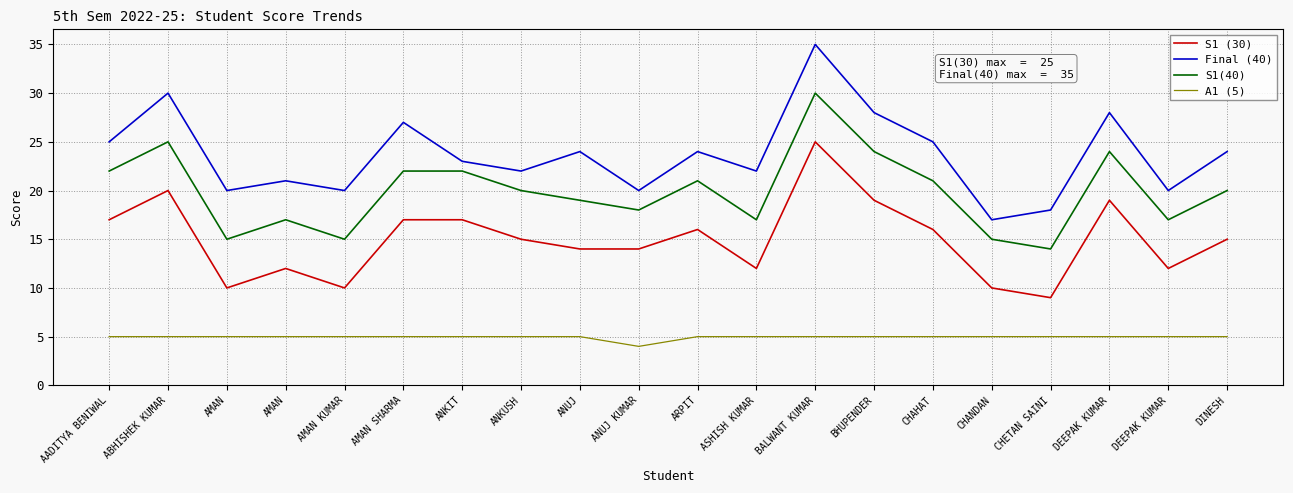

Is this an area chart (filled region under the line)?

No